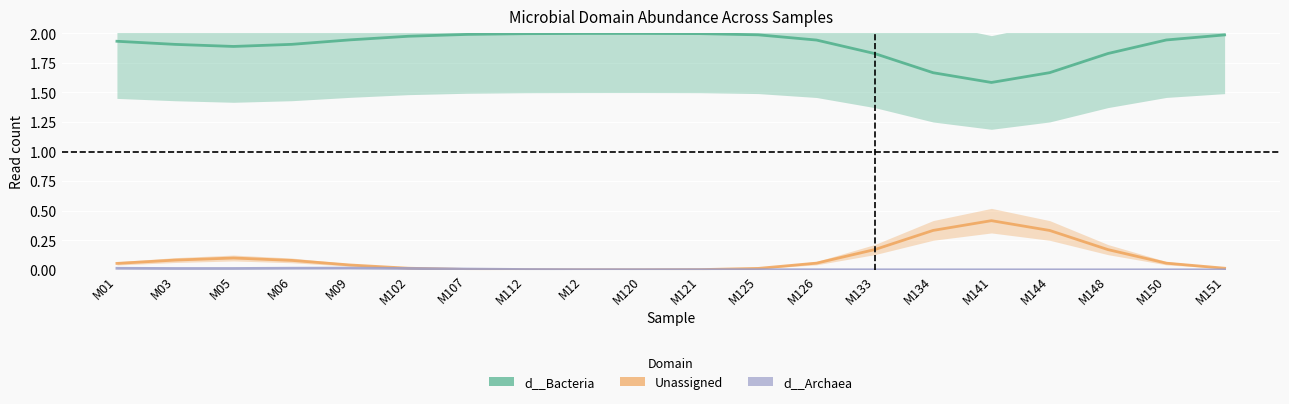

Which category has the highest value in the Unassigned series?

M141